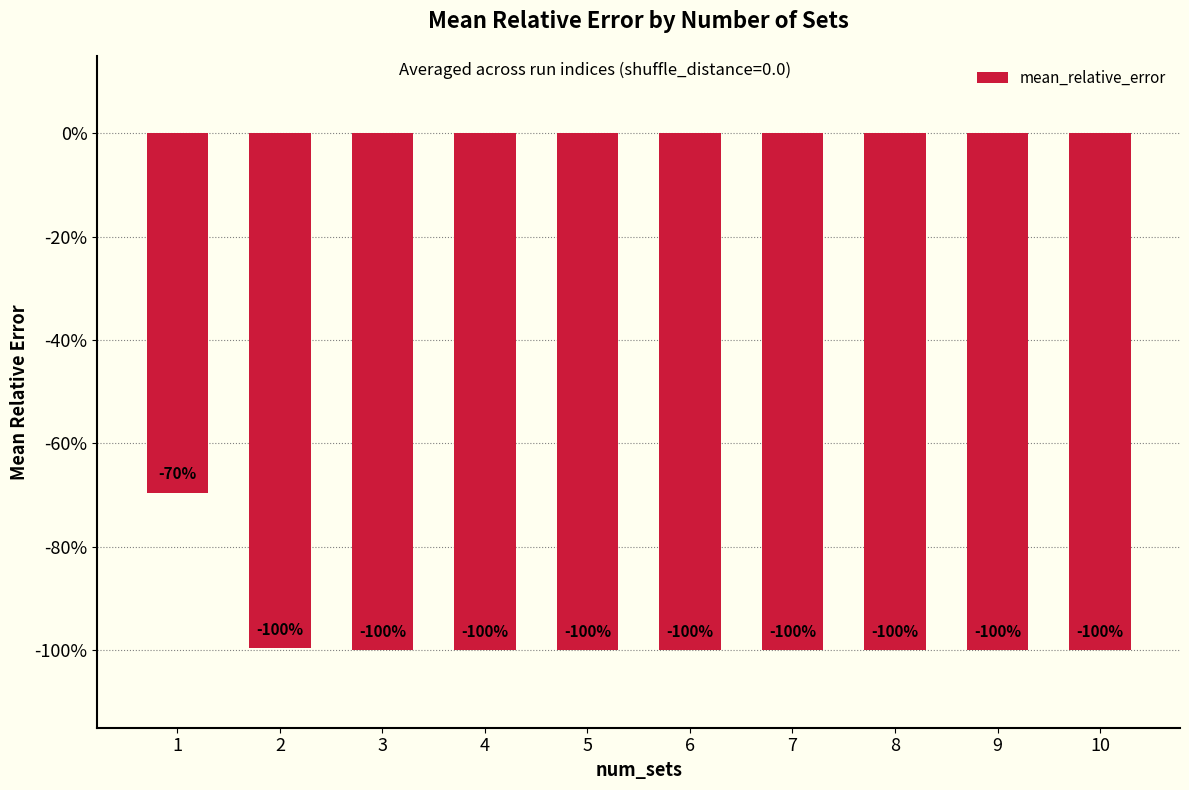

Are the bars horizontal?

No